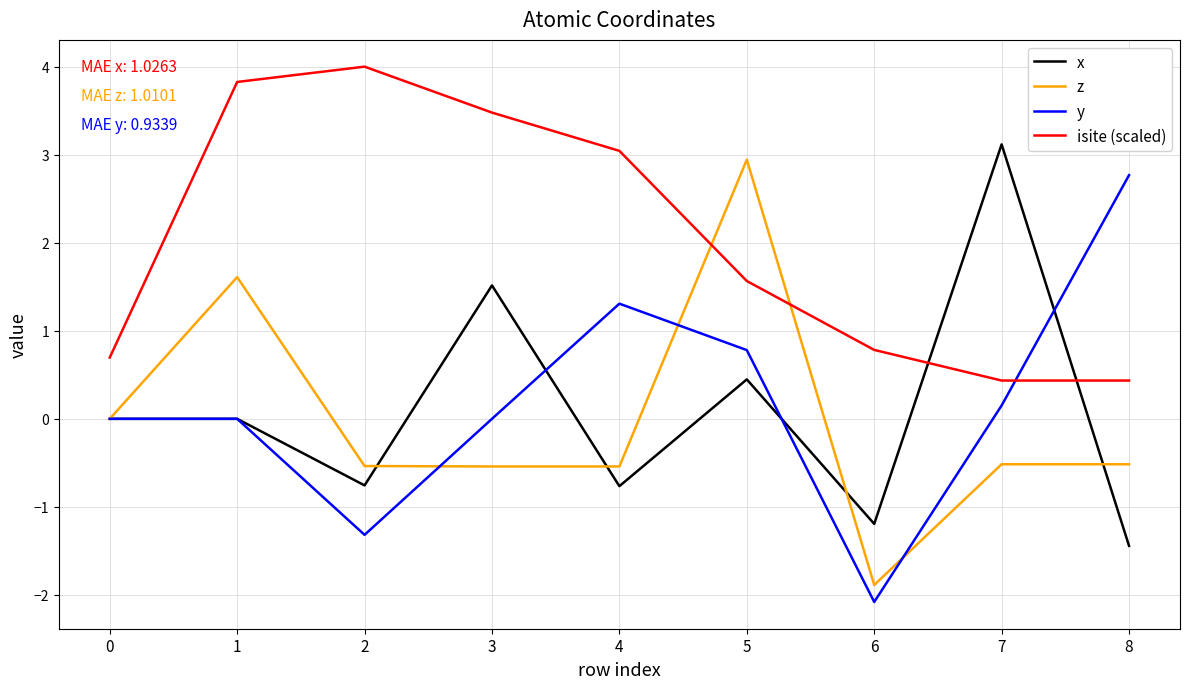

What are all the series names shown in the legend?

x, z, y, isite (scaled)